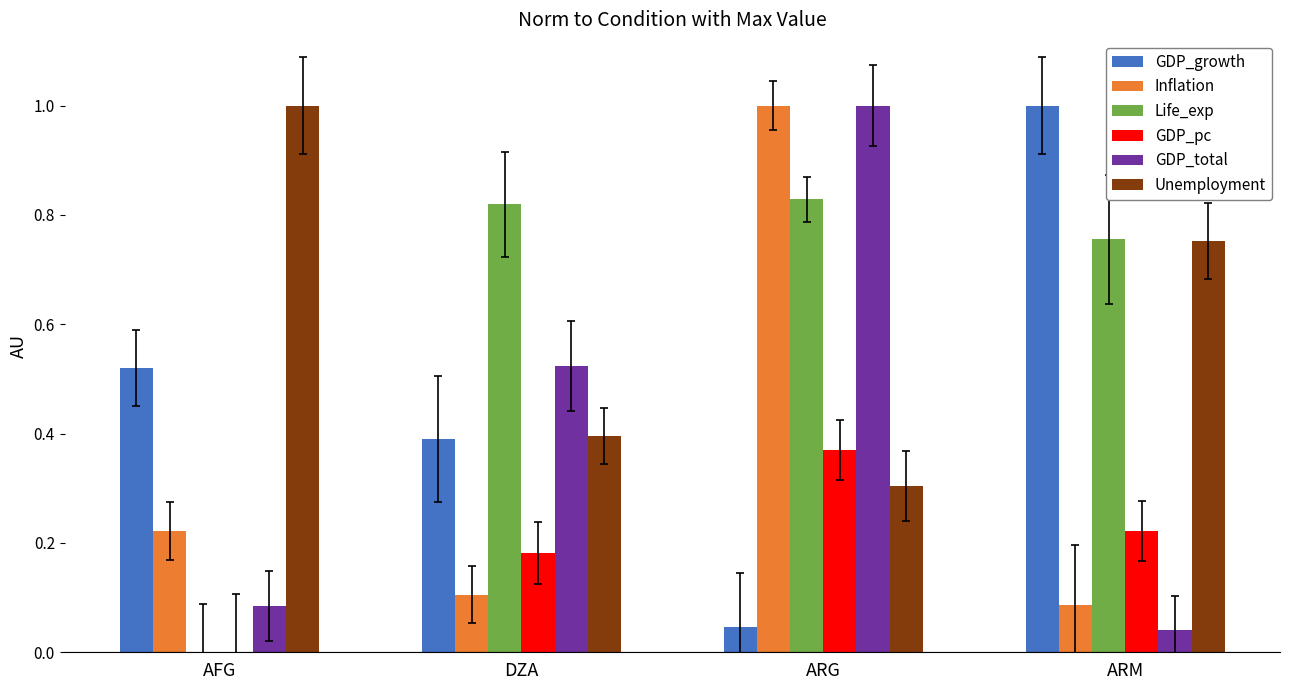

What is the highest value of the Unemployment series?

1.0